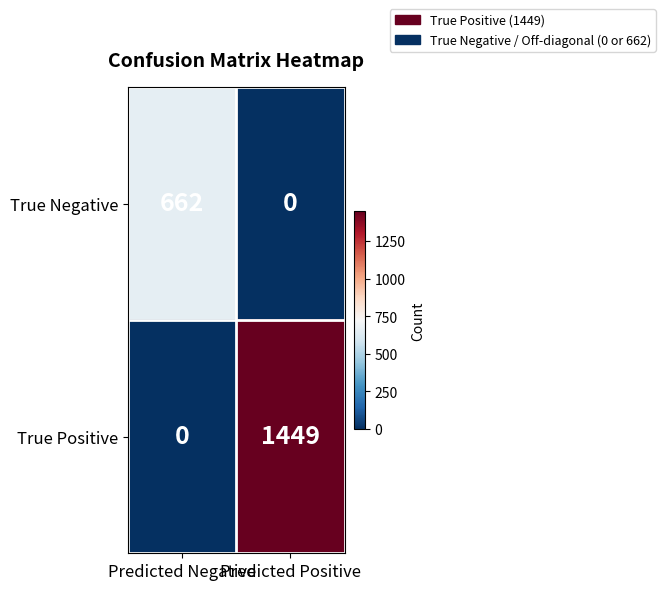

What is the sum of the True Positive values at Predicted Positive and Predicted Negative?

1449